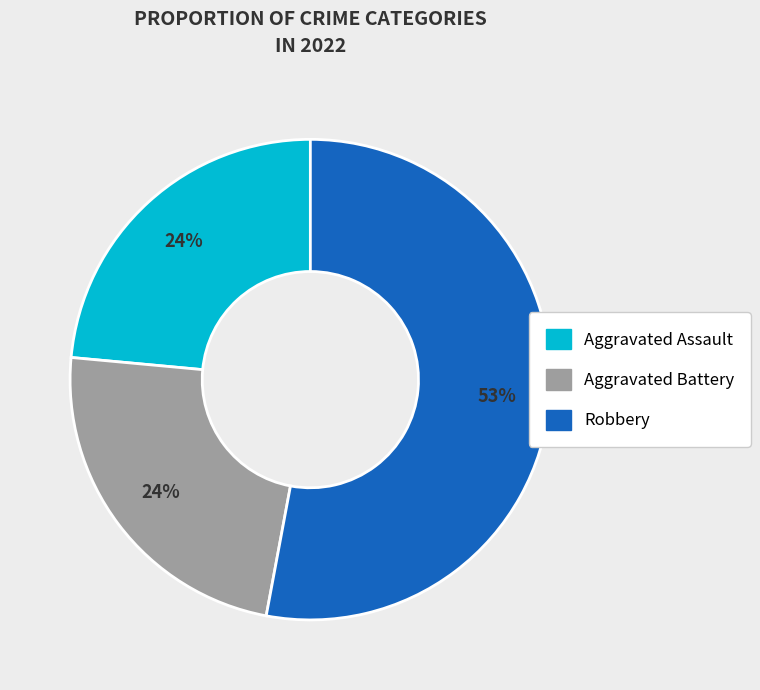

Is there any slice that represents more than half of the pie?

Yes